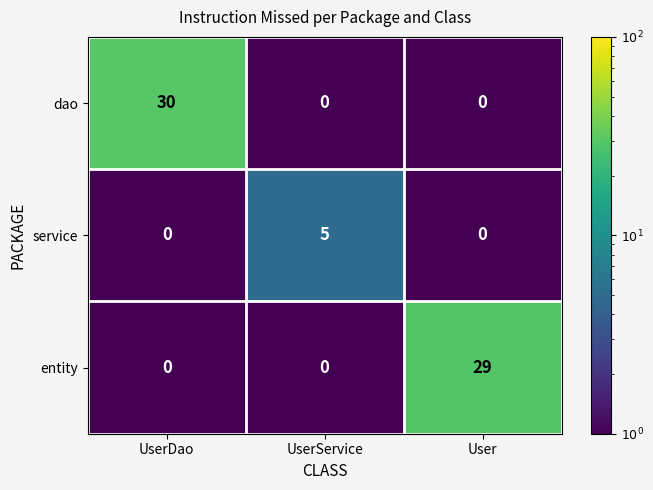

What is the difference between the service values at UserDao and UserService?

5